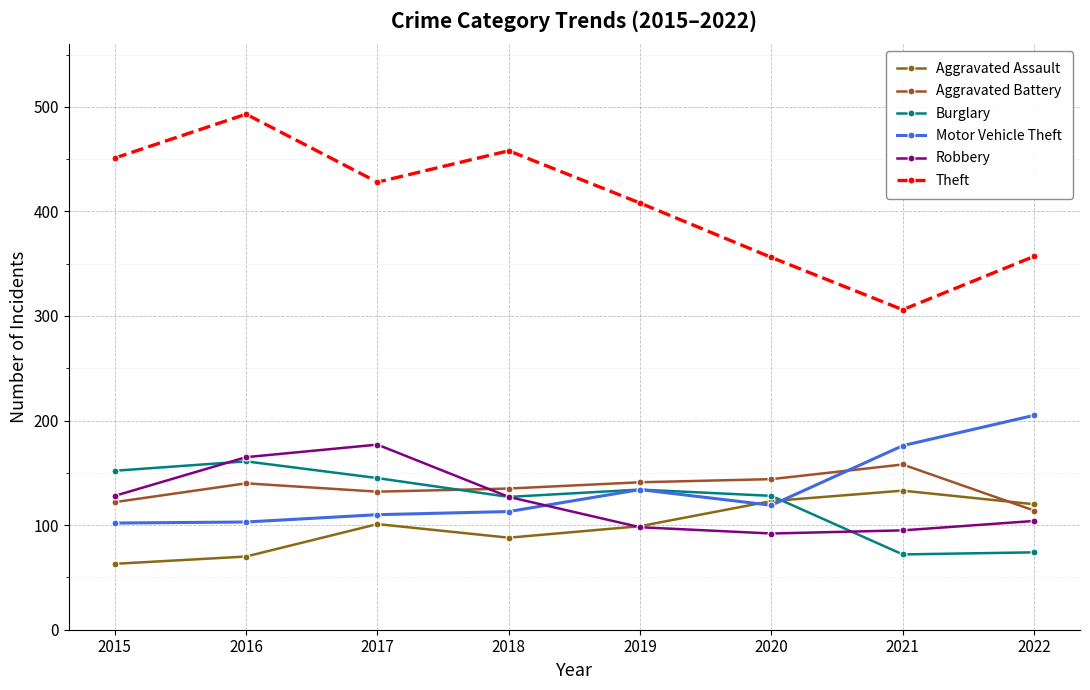

Between 2015 and 2018, which series saw the biggest shift?

Aggravated Assault